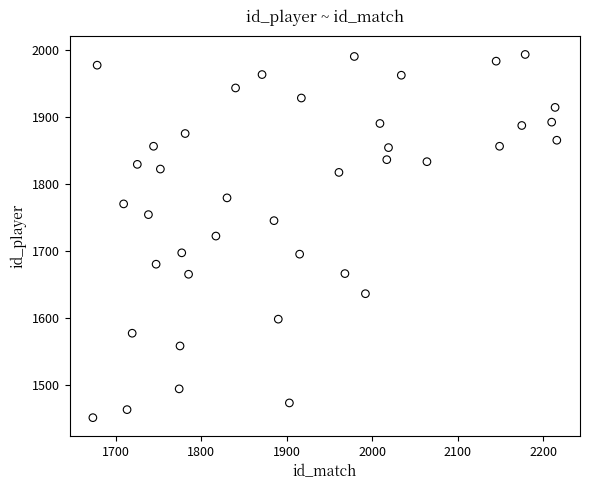

What is the range of Y values (max minus min)?

542